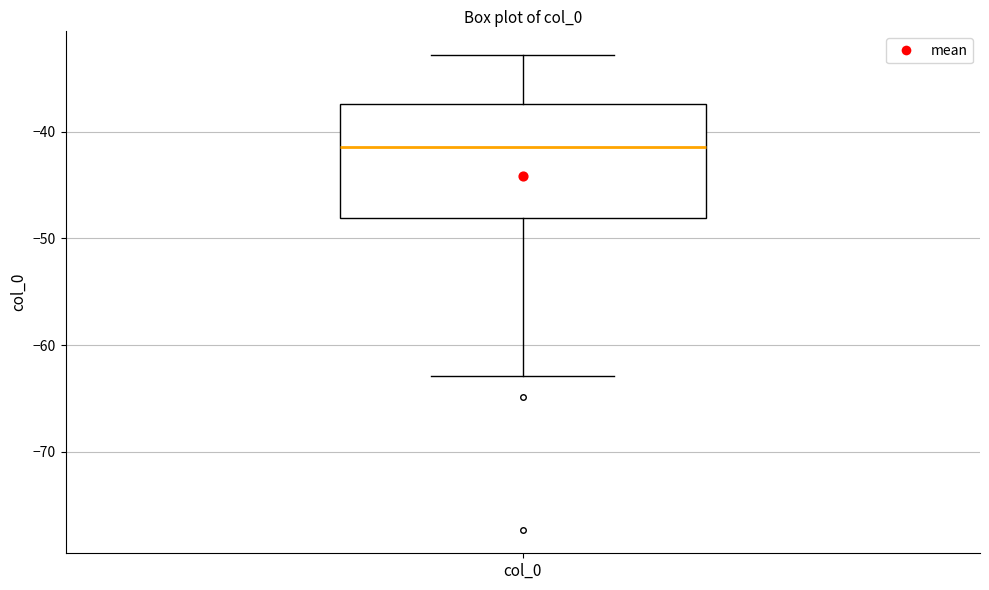

Where does the upper whisker of the box for col_0 end on the y-axis? The values are not printed on the chart, so give them approximately, as read against the axis.

-33